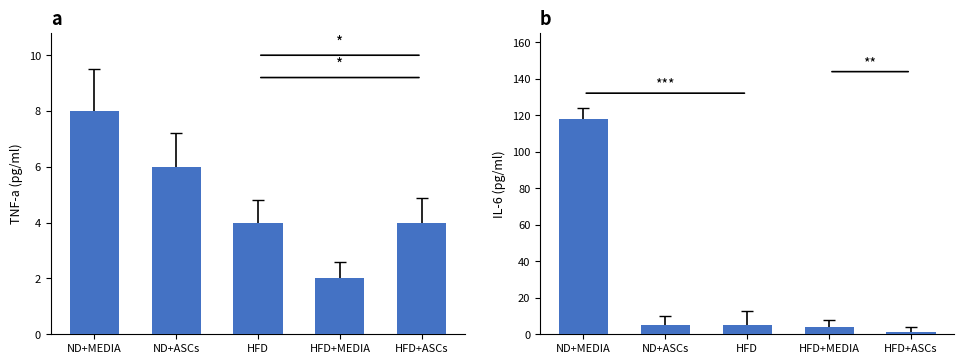

Which series has the widest spread of values?

col_1